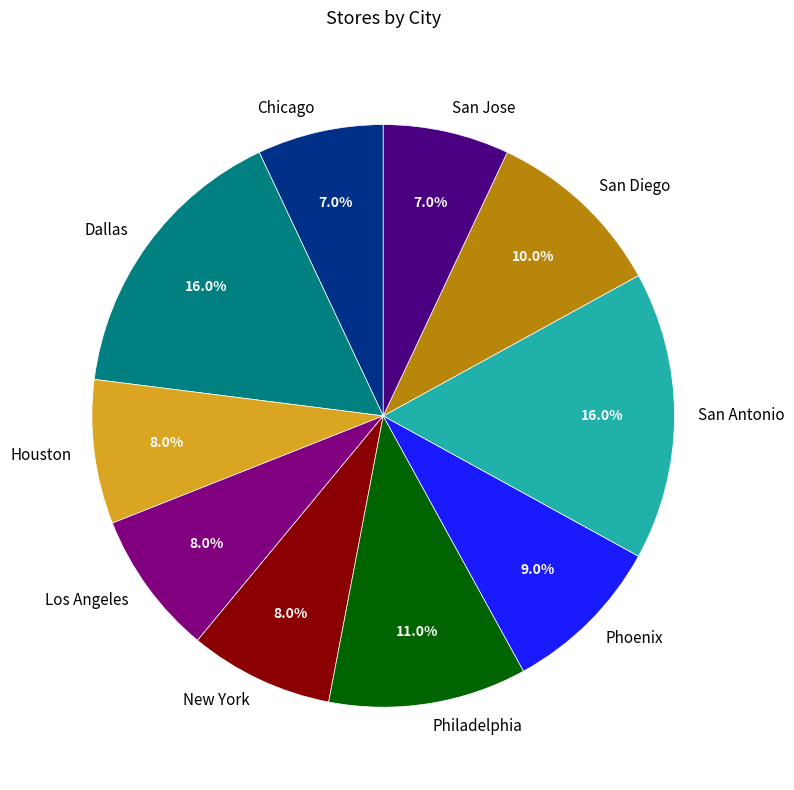

Is the sum of San Diego and San Antonio greater than half?

No